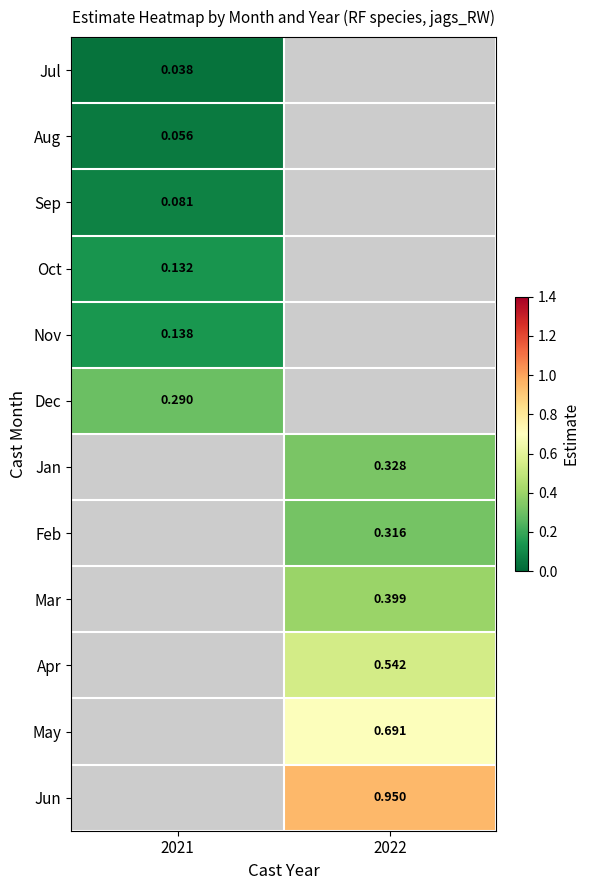

The Mar series shows 0.7 at 2022. True or false?

False